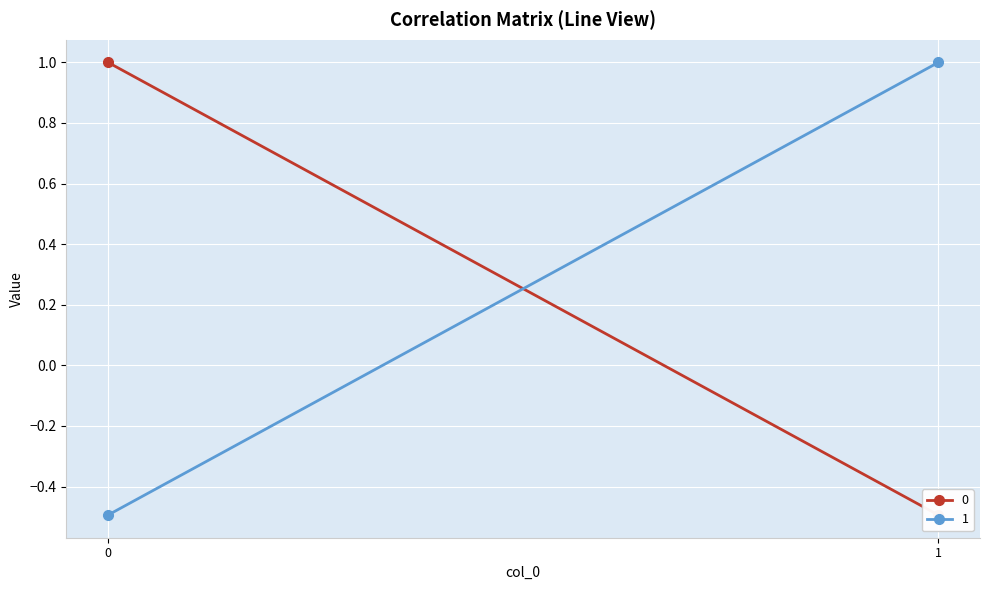

Reading left to right, transcribe all the data shown in this chart.

0: 0=1.0	1=-0.5
1: 0=-0.5	1=1.0